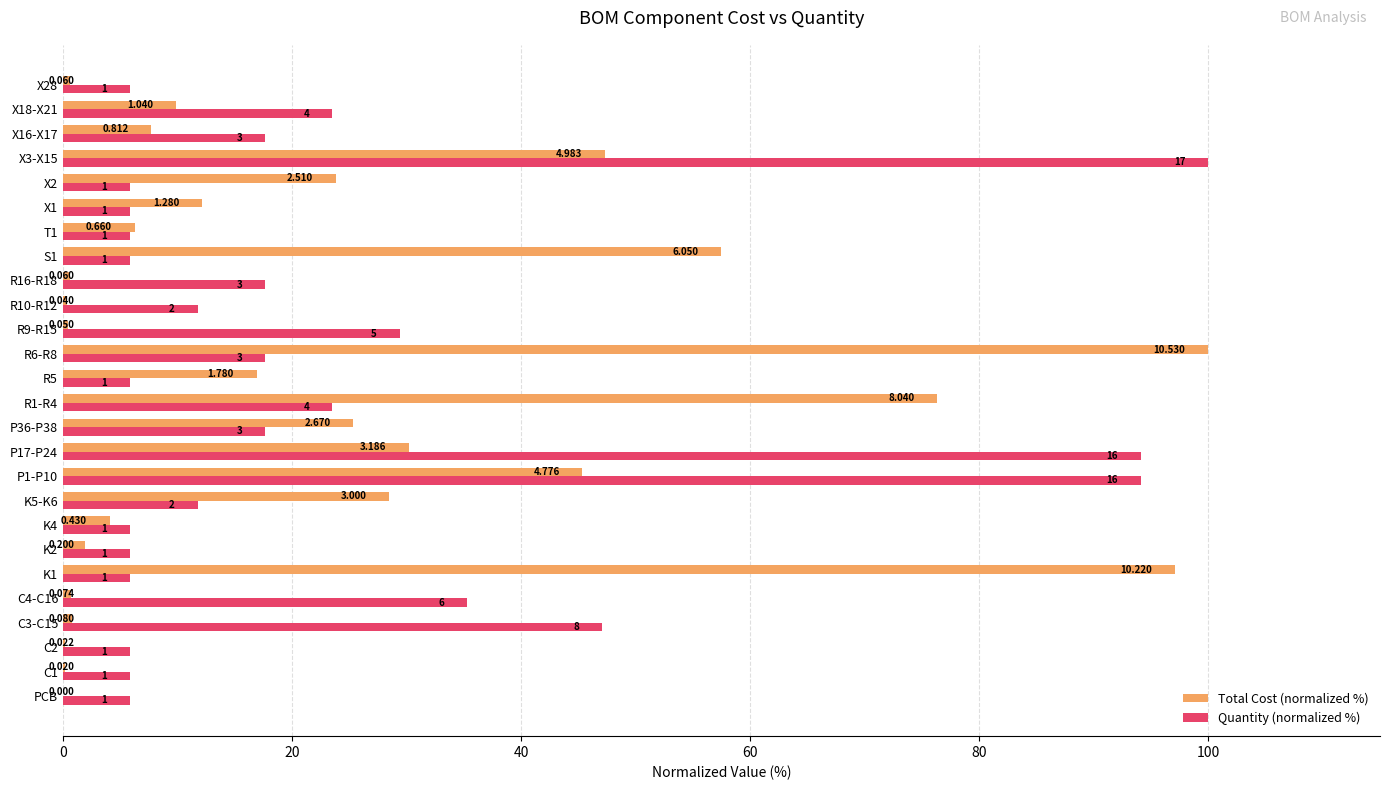

What is the difference between the second highest and second lowest values in the Total Cost (normalized %) series?

96.9